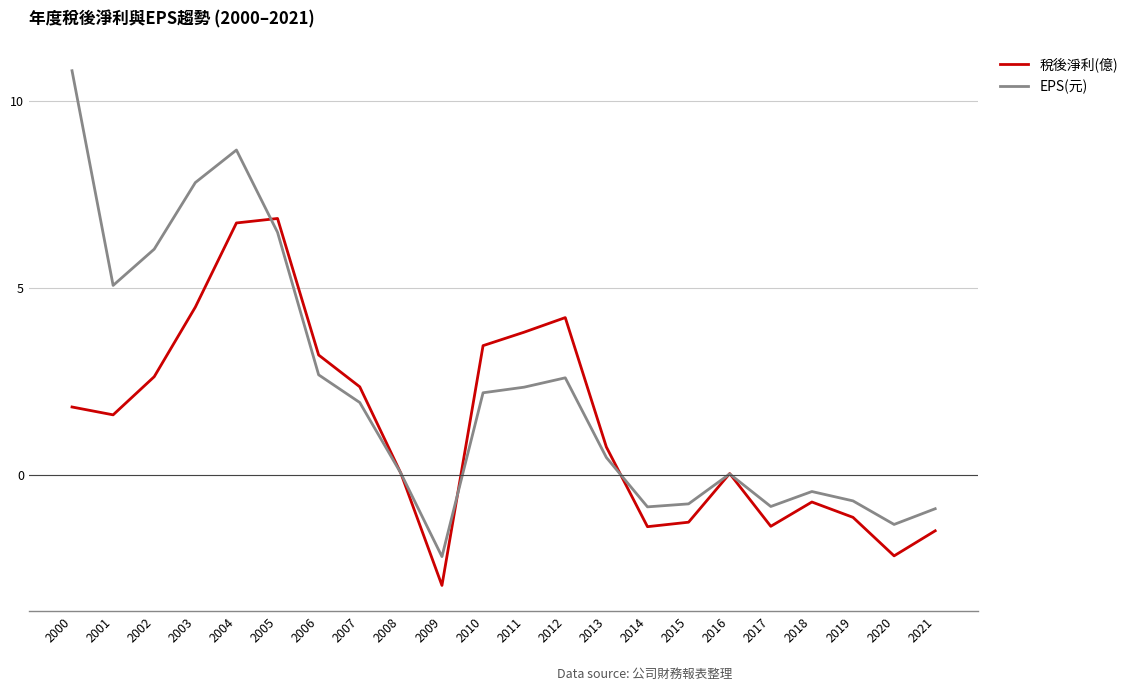

At which label is 稅後淨利(億) closest to 1?

2013